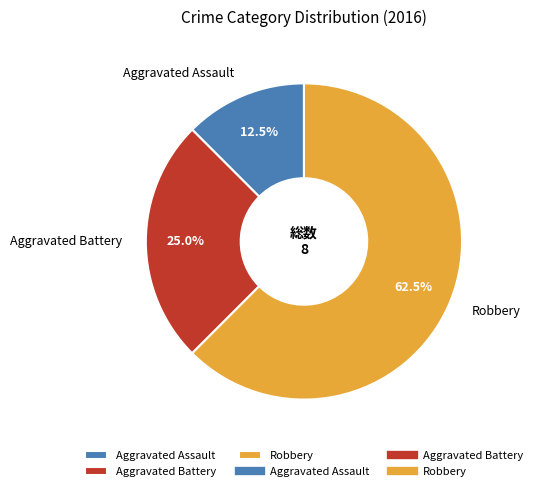

Between Aggravated Assault and Aggravated Battery, which is larger?

Aggravated Battery